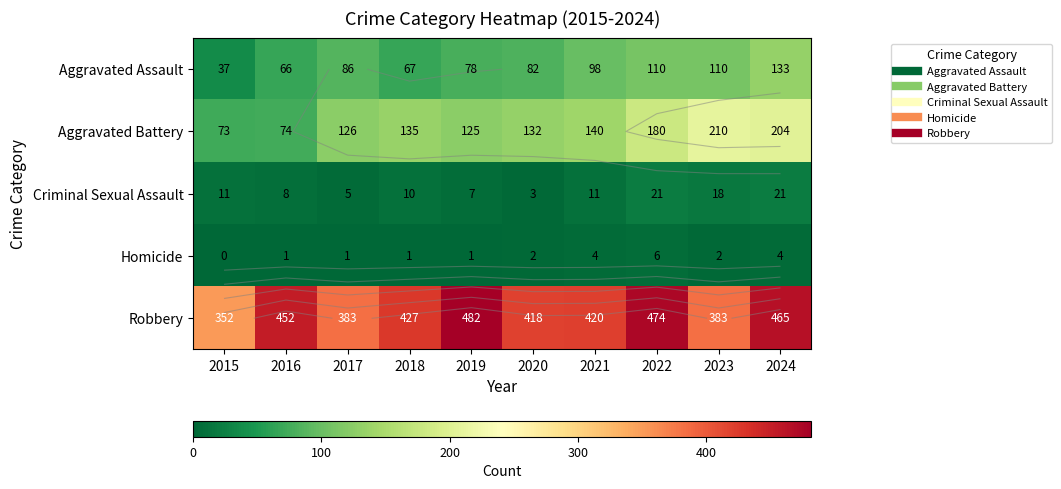

At 2016, list the series in order from largest to smallest.

Robbery, Aggravated Battery, Aggravated Assault, Criminal Sexual Assault, Homicide